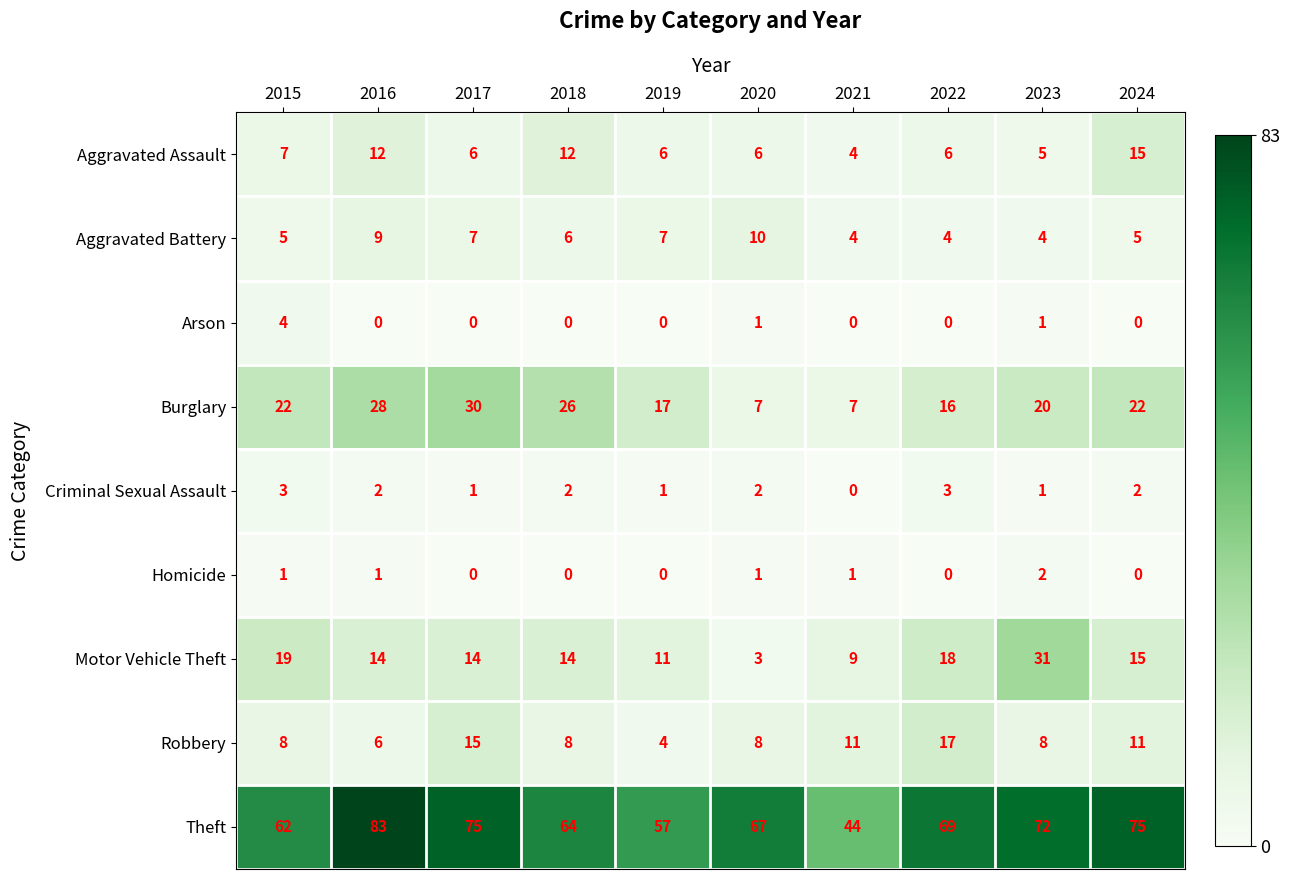

What is the sum of all Burglary values?

195